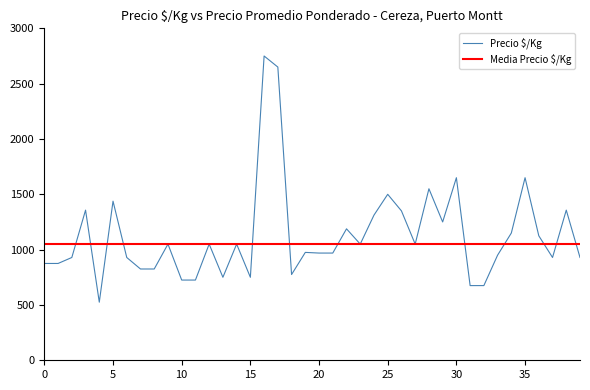

What is the highest value of the Precio $/Kg series?

2750